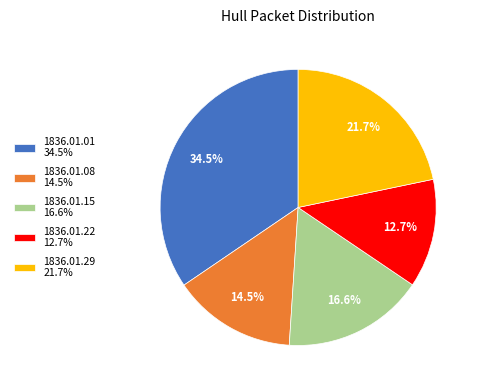

How many slices are in this pie chart?

5